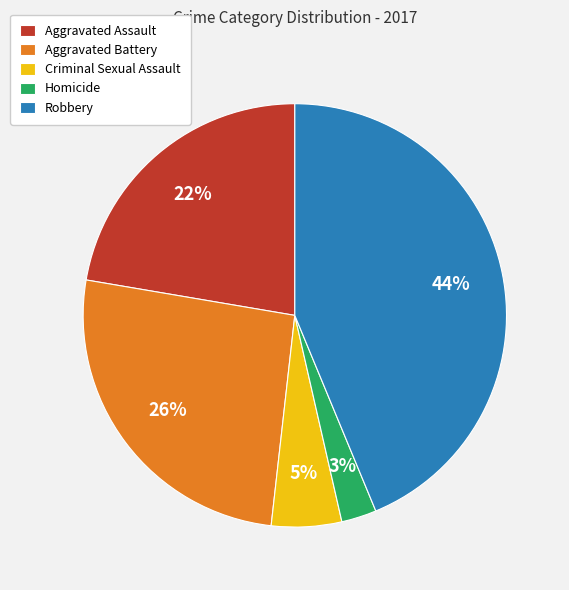

True or false: Criminal Sexual Assault accounts for 5% of the total.

True